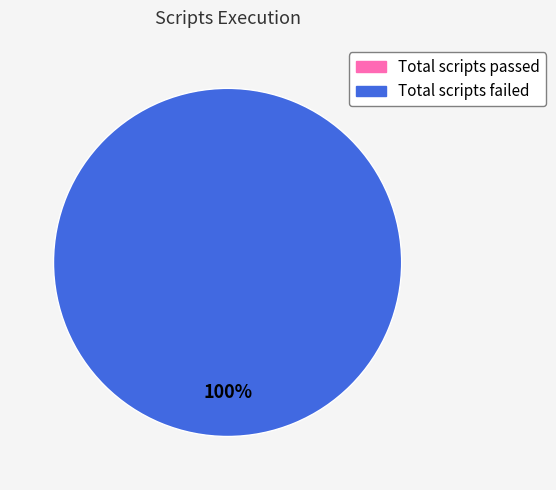

Rank the categories by value from highest to lowest.

Total scripts failed, Total scripts passed